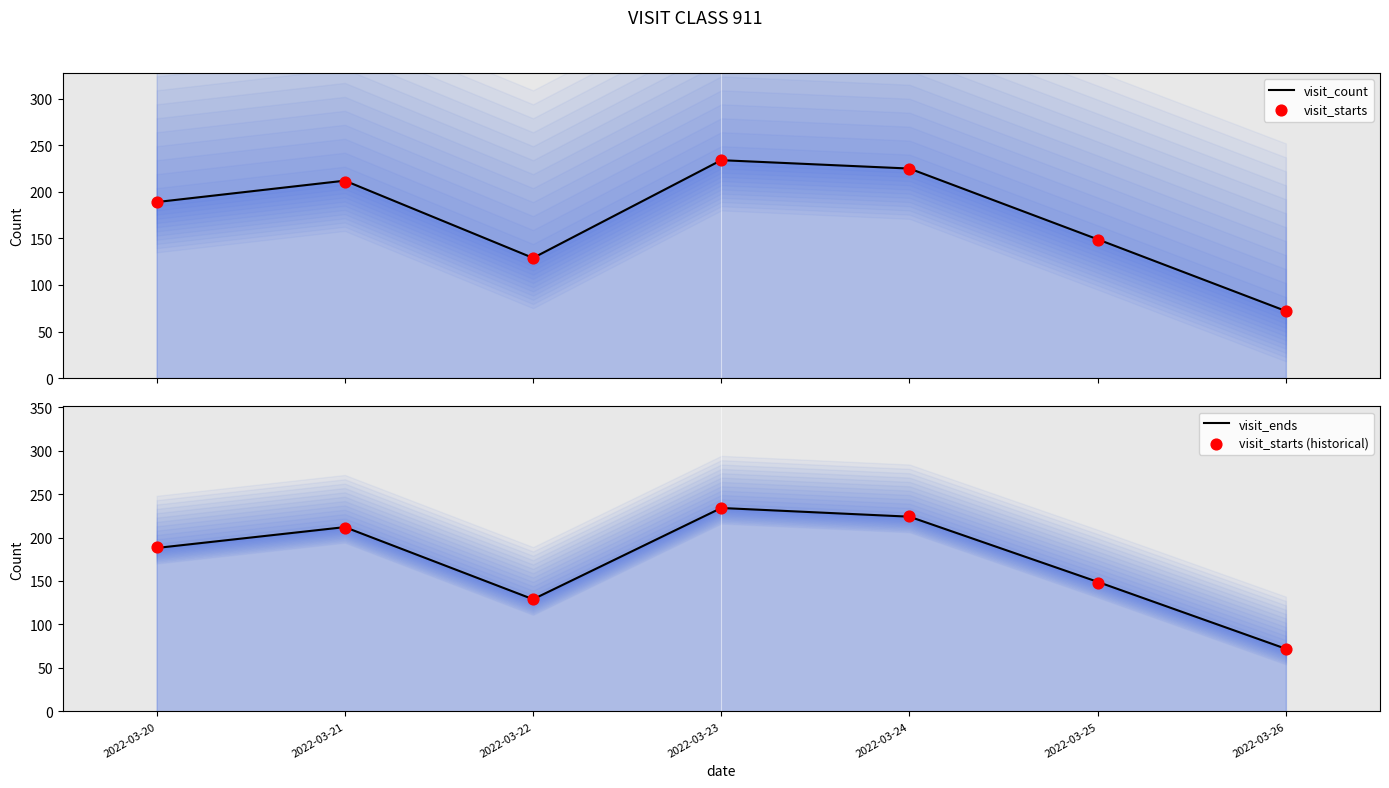

Which series has the largest total across all categories?

visit_count